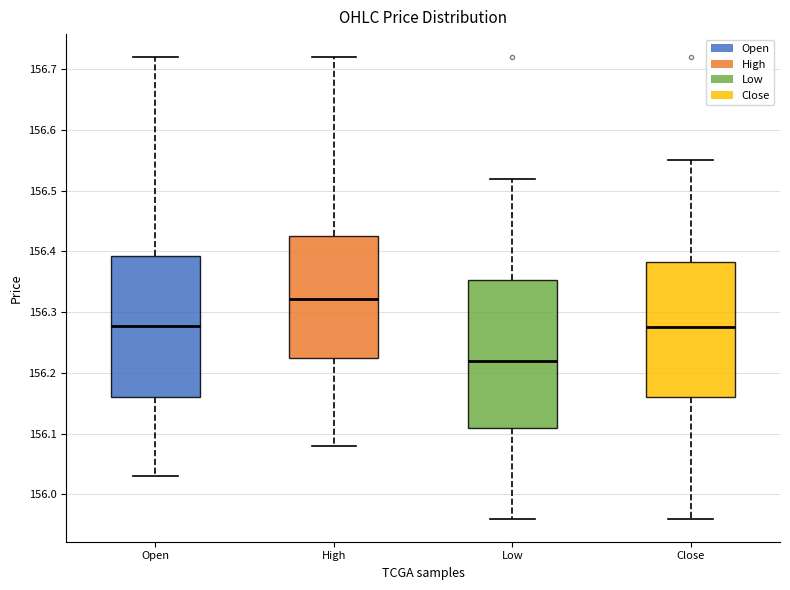

Reading left to right, read every box against the y-axis: the position of its median line, the range the box covers, and the ends of its whiskers. The values are not printed on the chart, so give them approximately, as read against the axis.

Open: median 156.28, box 156.16 to 156.39, whiskers 156.03 to 156.72
High: median 156.32, box 156.23 to 156.43, whiskers 156.08 to 156.72
Low: median 156.22, box 156.11 to 156.35, whiskers 155.96 to 156.52
Close: median 156.28, box 156.16 to 156.38, whiskers 155.96 to 156.55